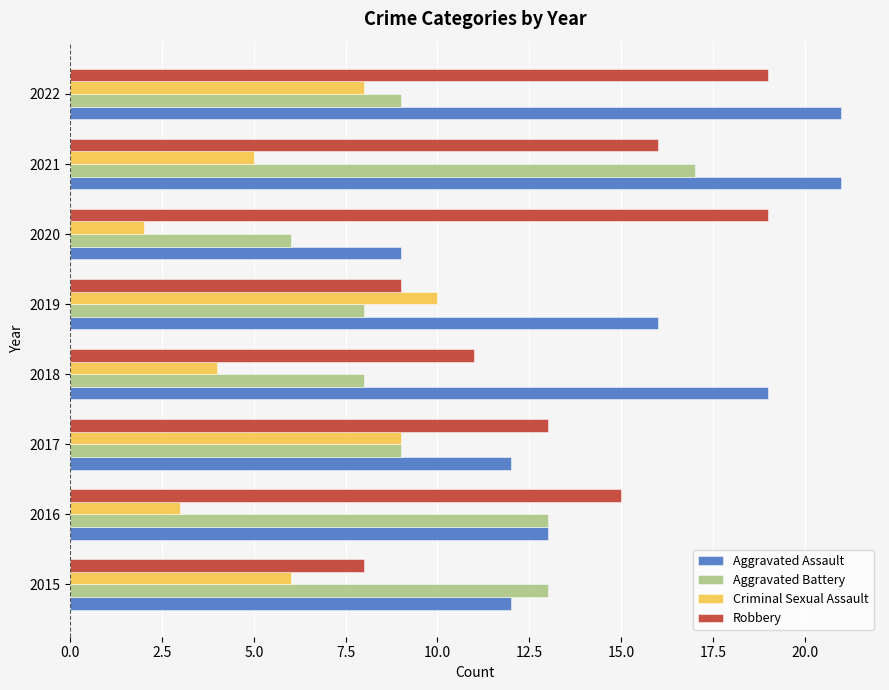

Which series has the largest total across all categories?

Aggravated Assault